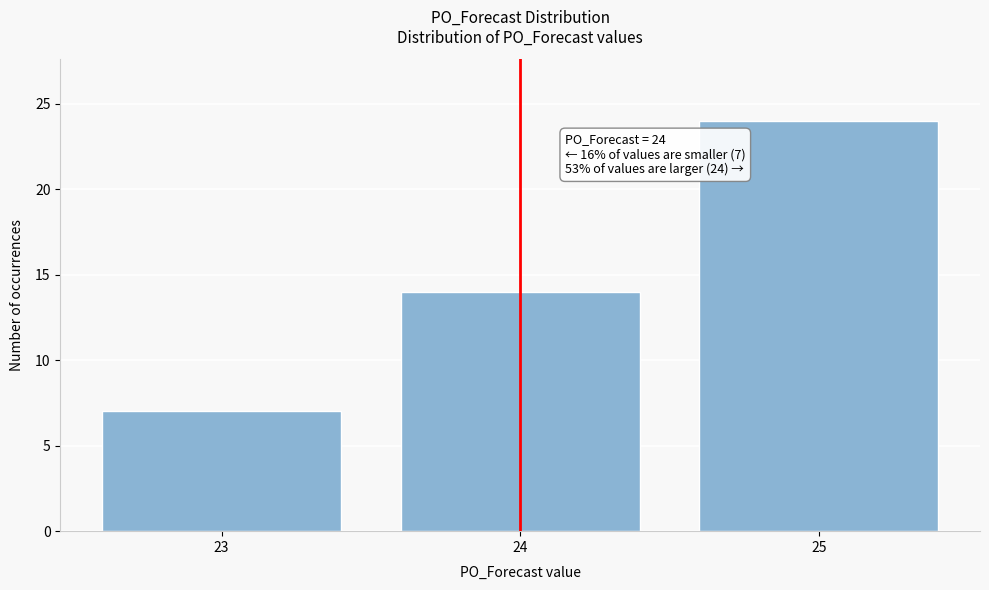

Which range on the x-axis has the tallest bar?

24.5 to 25.5